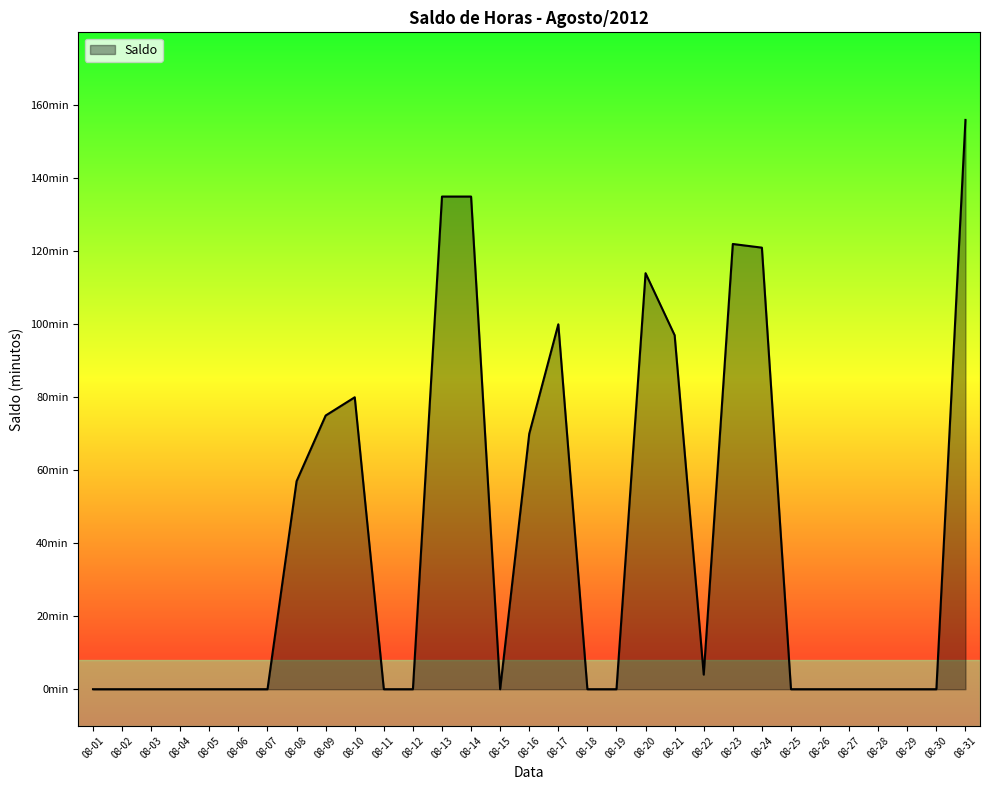

Does the chart display data point markers on the line(s)?

No